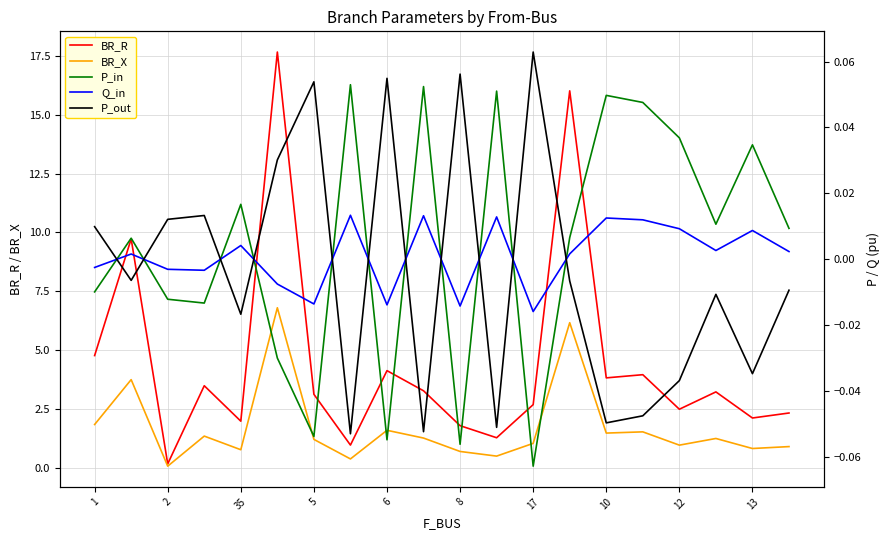

How many values in the P_in series exceed 0?

12